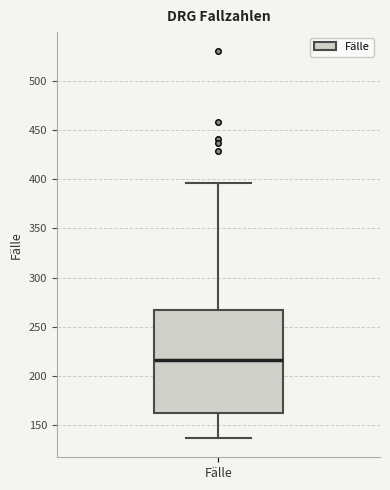

Read this box plot against the y-axis: the position of the median line, the range covered by the box, and the ends of both whiskers. The values are not printed on the chart, so give them approximately, as read against the axis.

median 215, box 165 to 265, whiskers 135 to 395